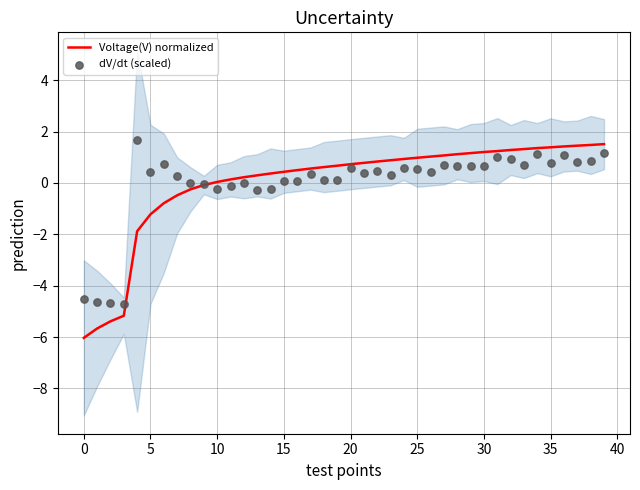

Which series has the largest total across all categories?

Voltage(V) normalized